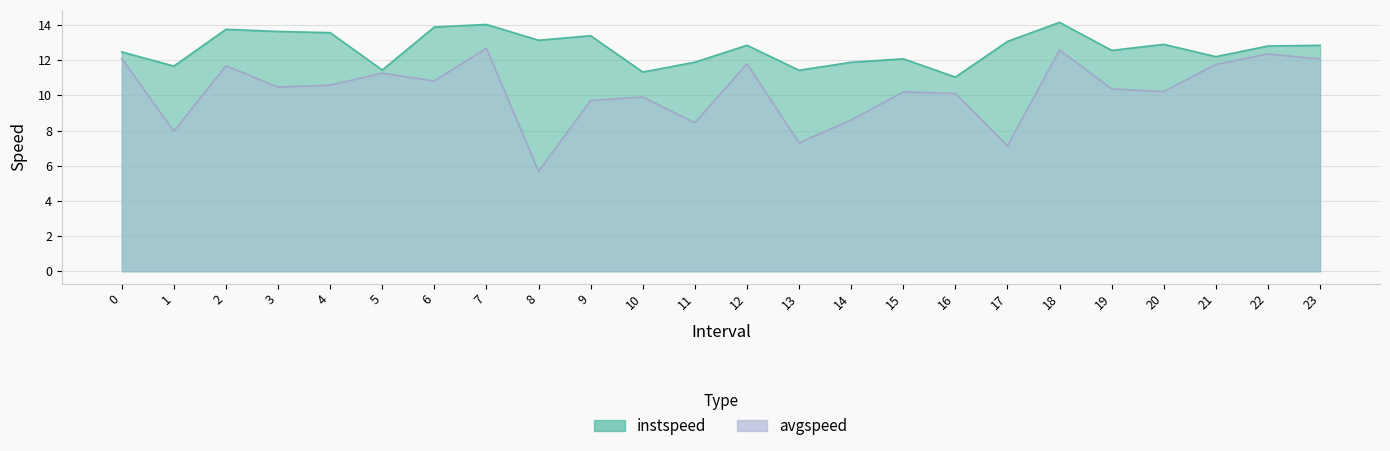

Which series has the largest range (max minus min)?

avgspeed